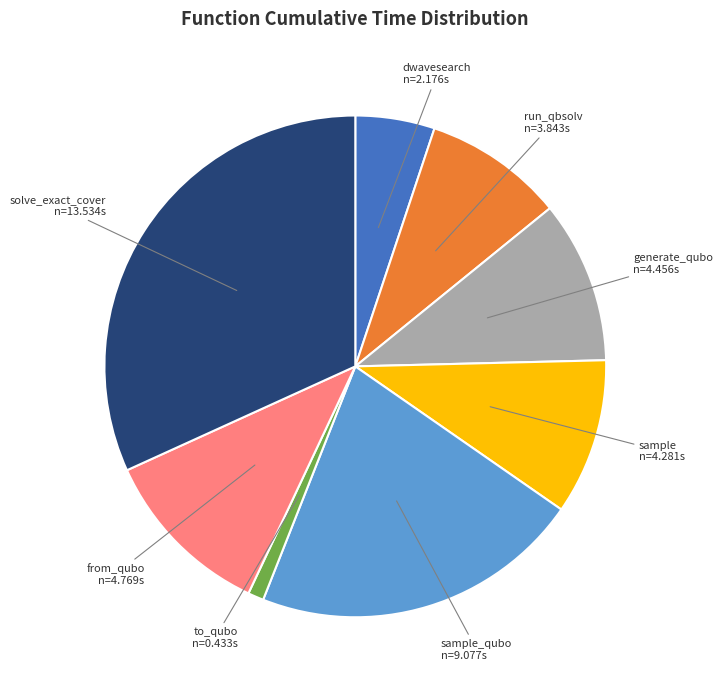

Is there a majority slice in this chart?

No